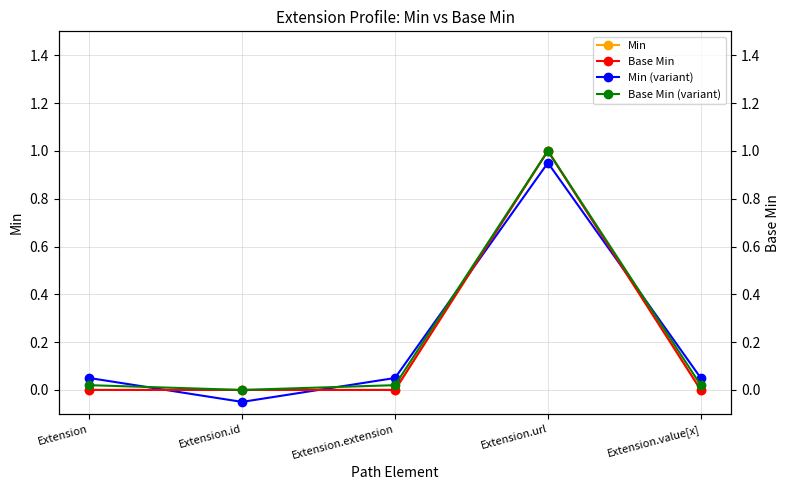

True or false: Base Min has more than 0 interior local peaks.

True